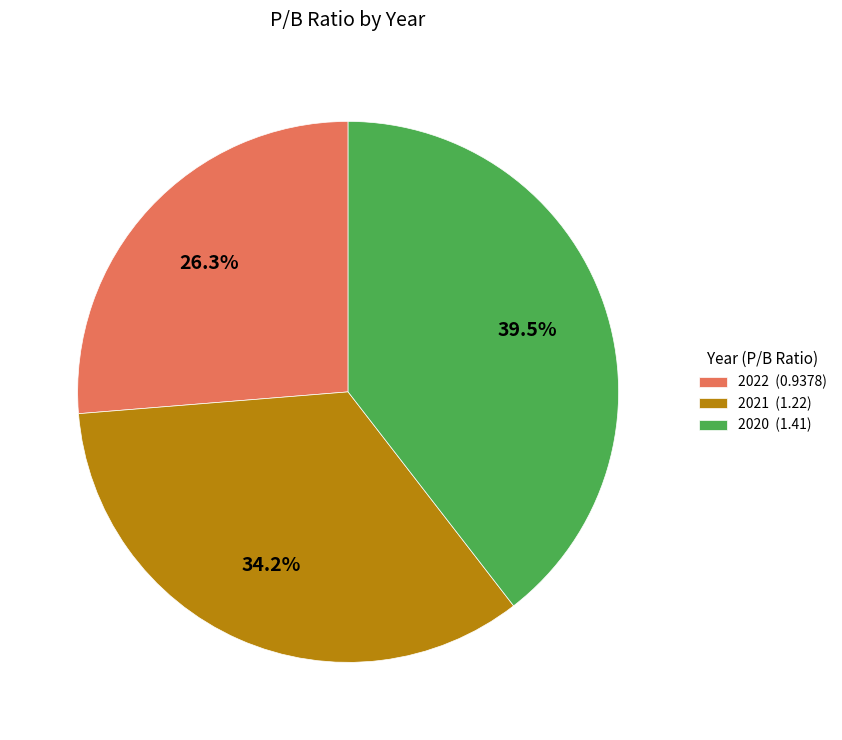

To the nearest percent, what is the average slice percentage?

33%